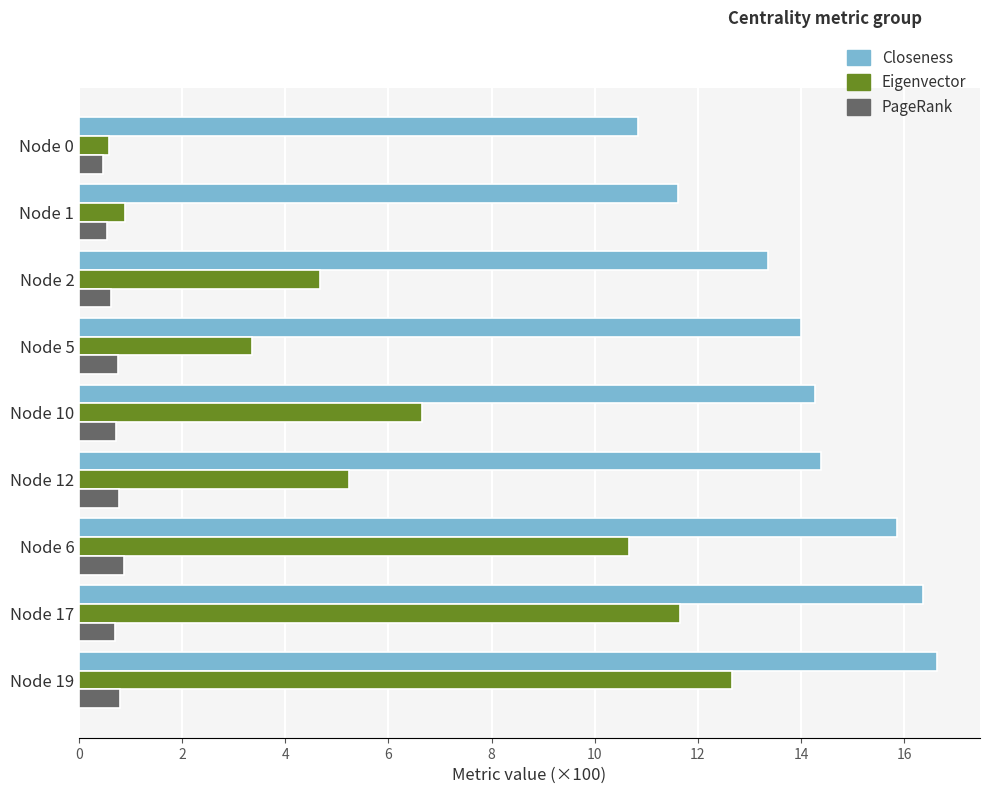

True or false: Eigenvector has a value of 11.7 at Node 17.

True